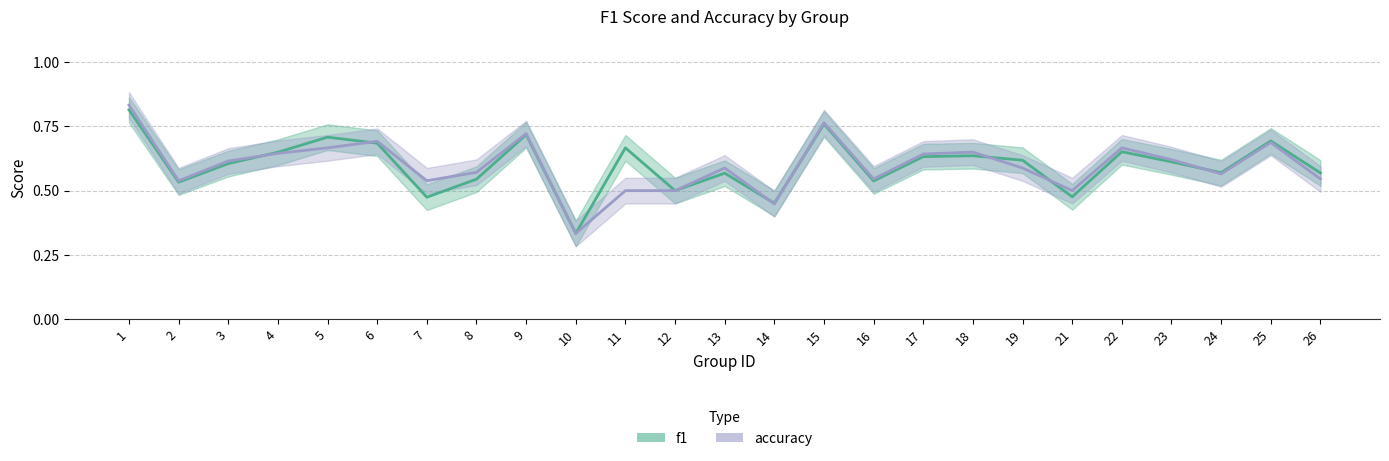

Where do f1 and accuracy first cross each other?

3 and 4